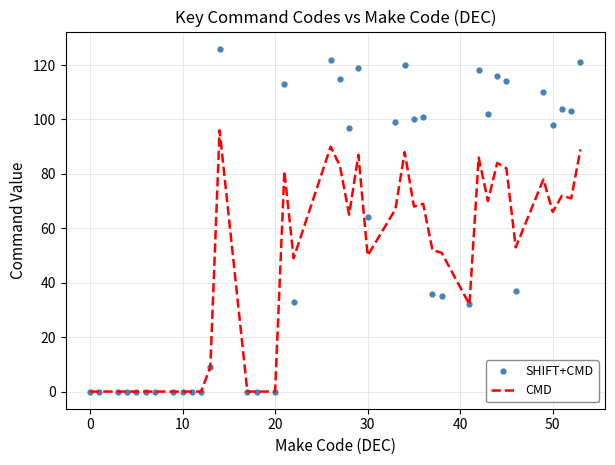

List the series in order of their peak value, lowest first.

CMD, SHIFT+CMD